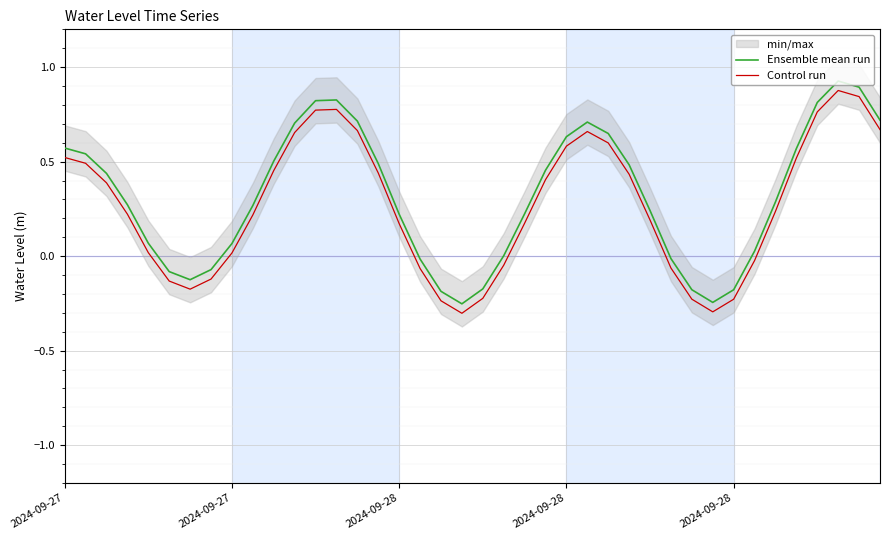

At which category is the sum across all series the highest?

37